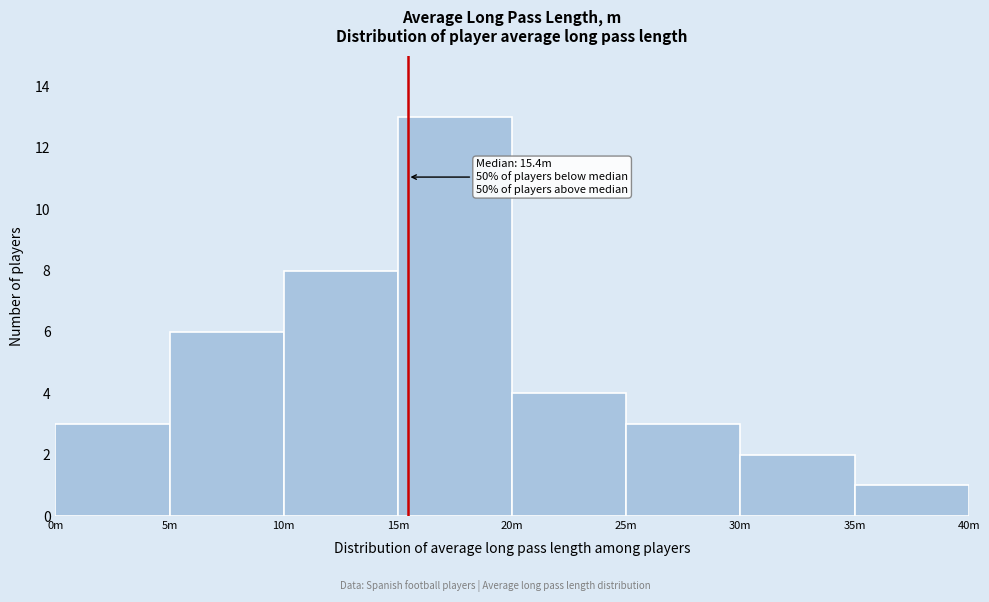

Reading left to right, extract all data points from this chart.

3	6	8	13	4	3	2	1